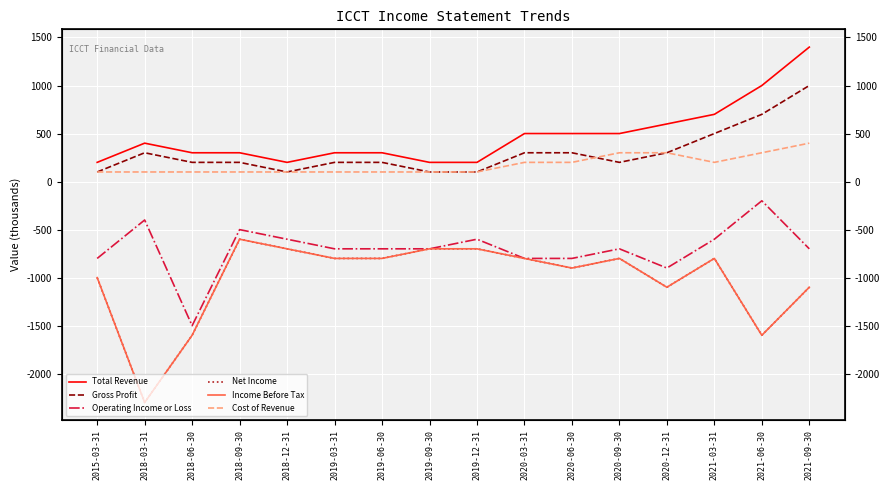

What is the lowest value of the Net Income series?

-2300